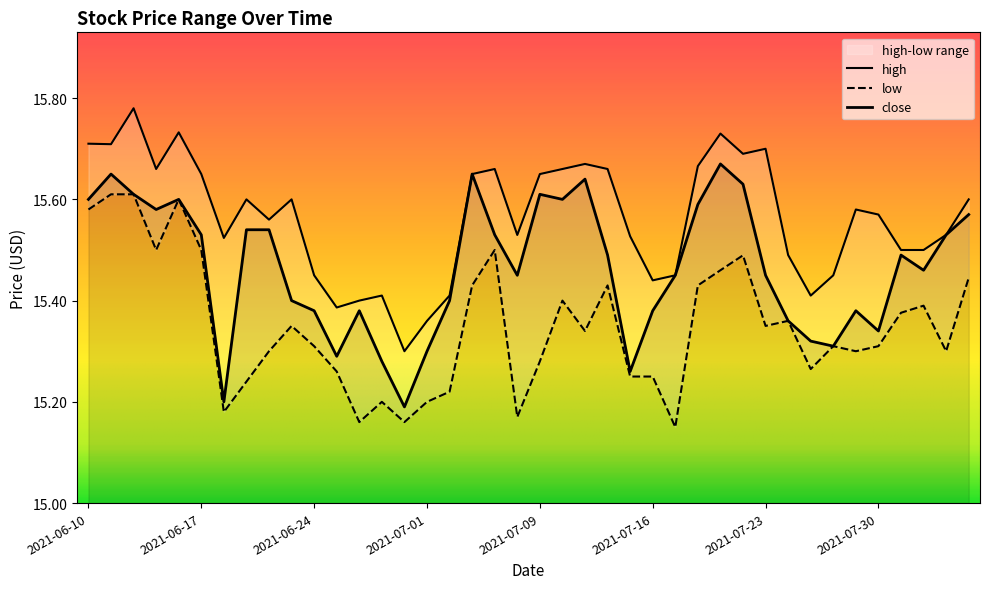

Rank the series by their average value, from highest to lowest.

high, close, low